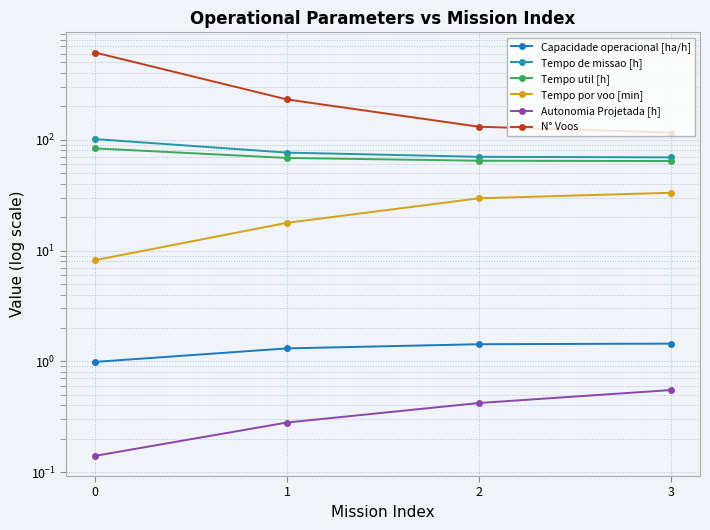

What is the difference between the second highest and second lowest values in the Tempo por voo [min] series?

11.8